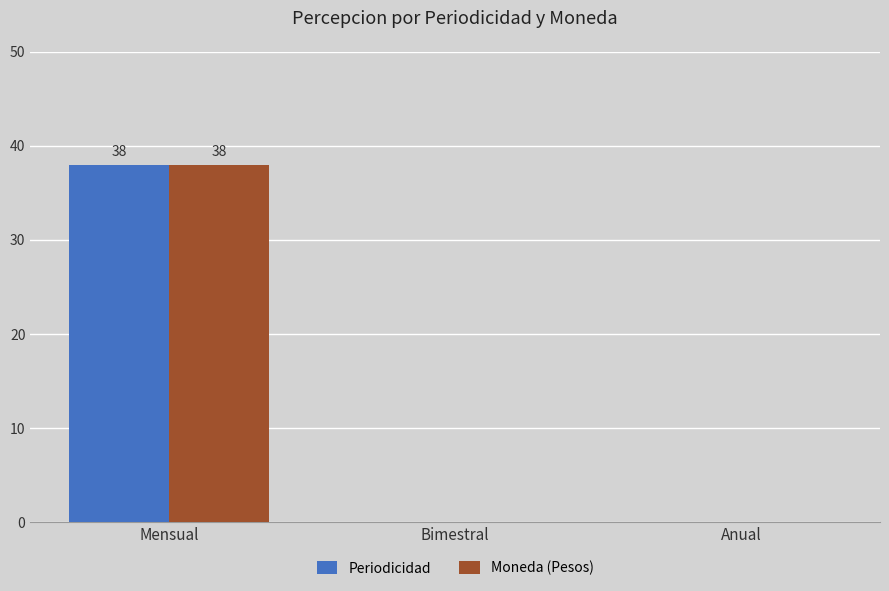

Are the bars horizontal?

No